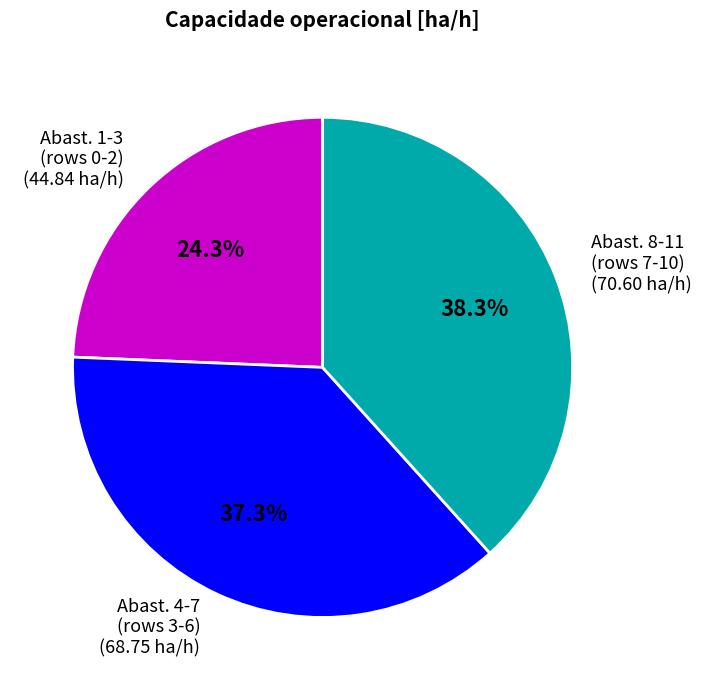

Is there any slice that represents more than half of the pie?

No